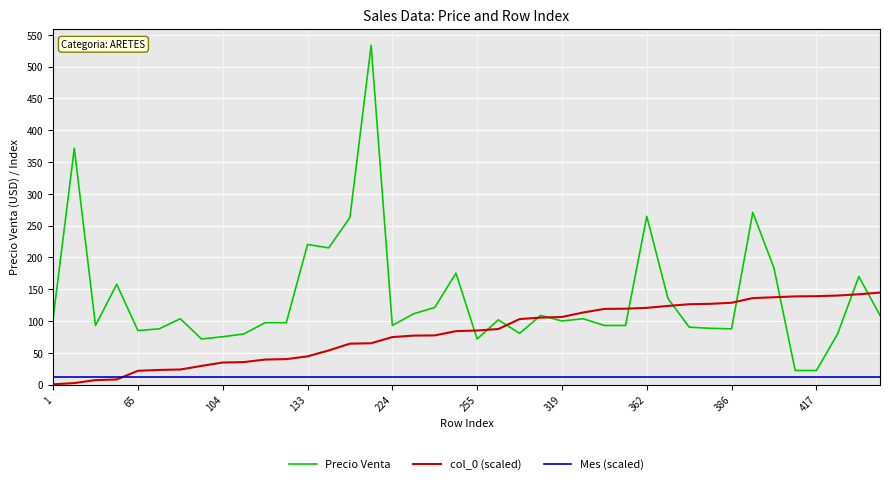

Rank the series by their maximum value, from highest to lowest.

Precio Venta, col_0 (scaled), Mes (scaled)